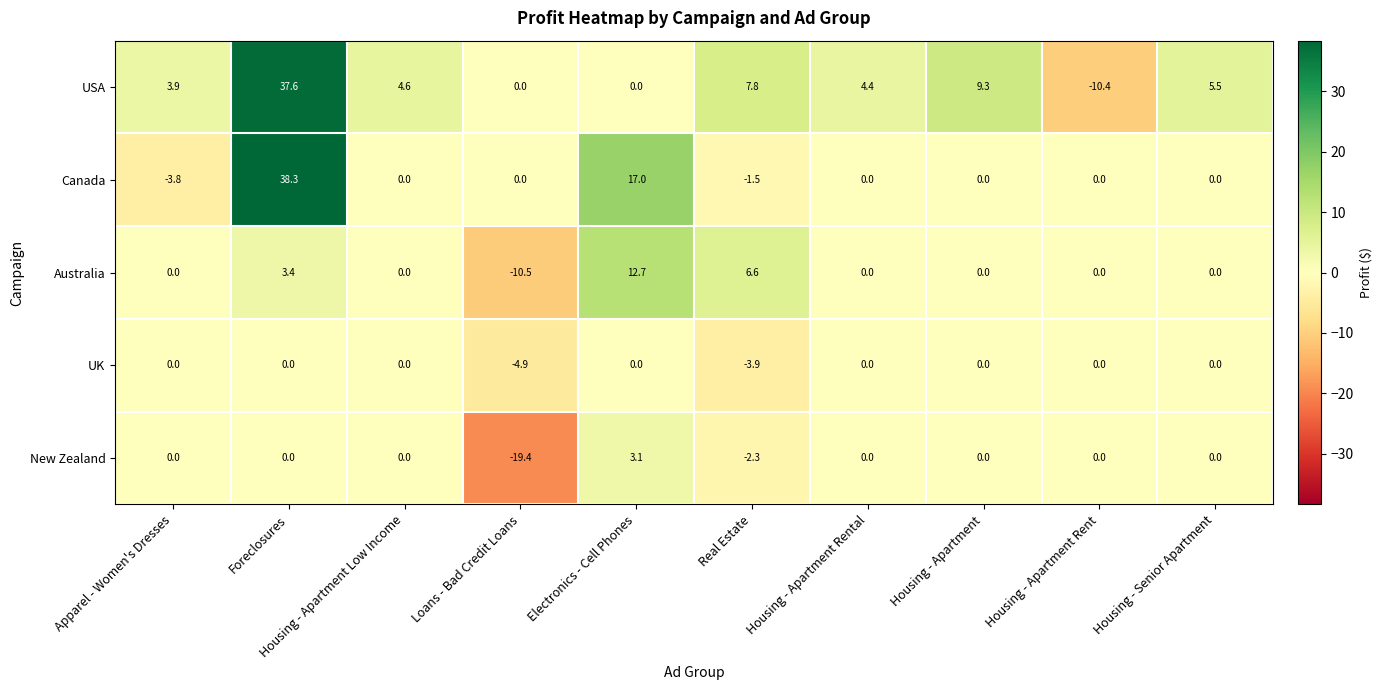

Which label corresponds to the smallest value in the chart?

Loans - Bad Credit Loans